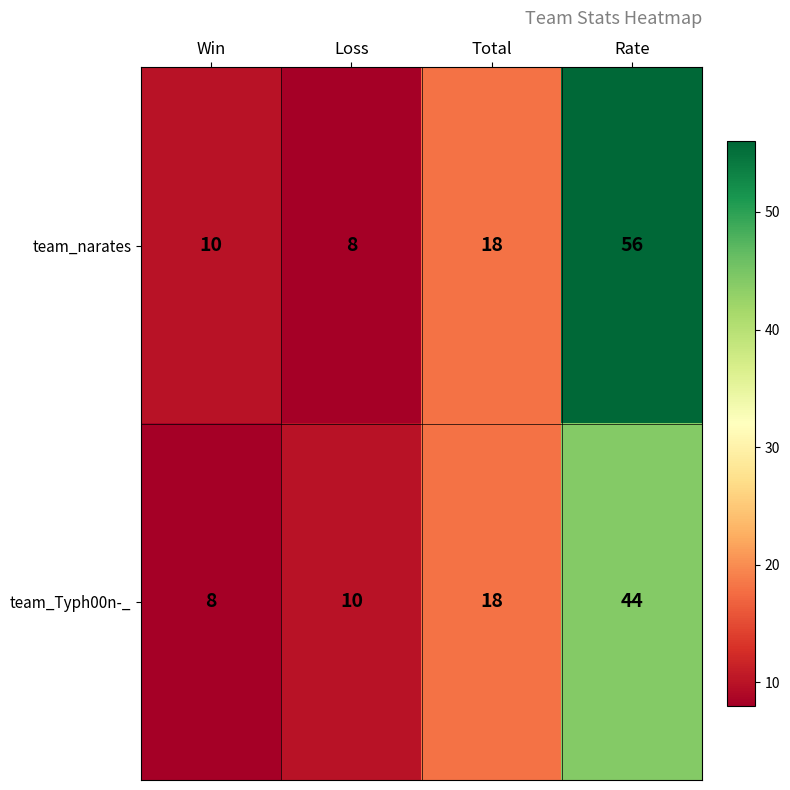

Rank the series at Loss from highest to lowest value.

team_Typh00n-_, team_narates